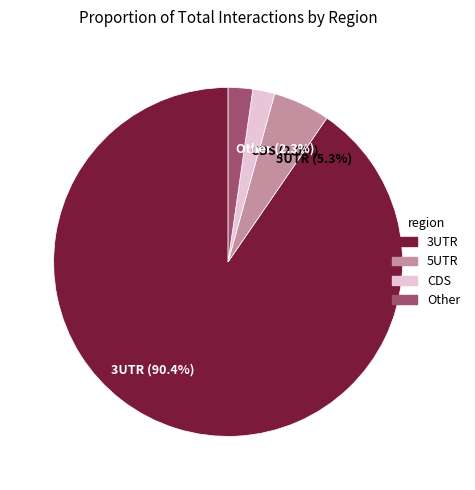

Count the number of slices in the pie.

4